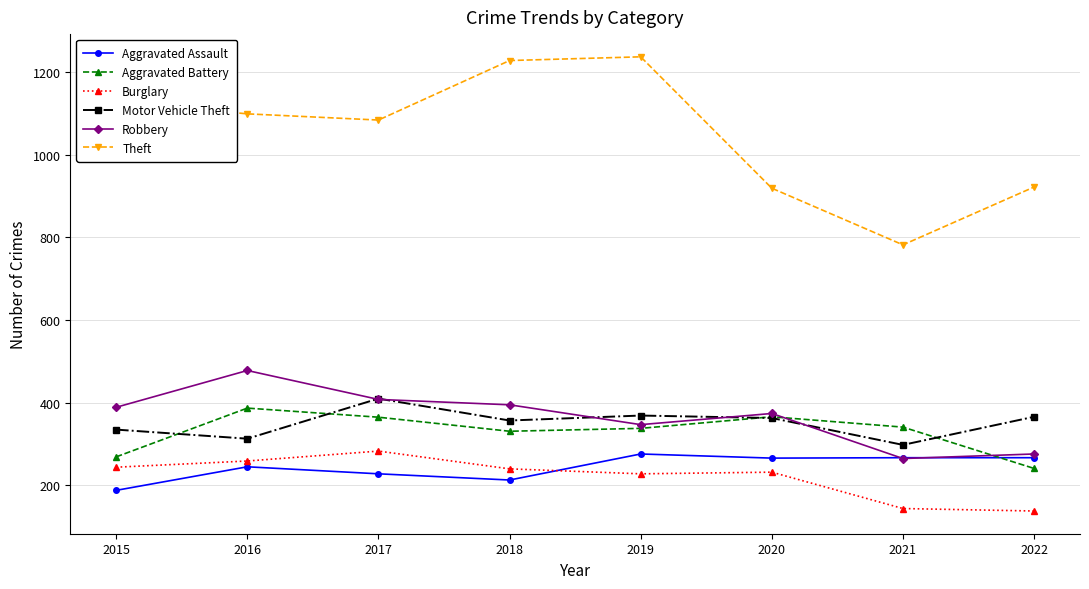

Which series changed the most between 2019 and 2020?

Theft